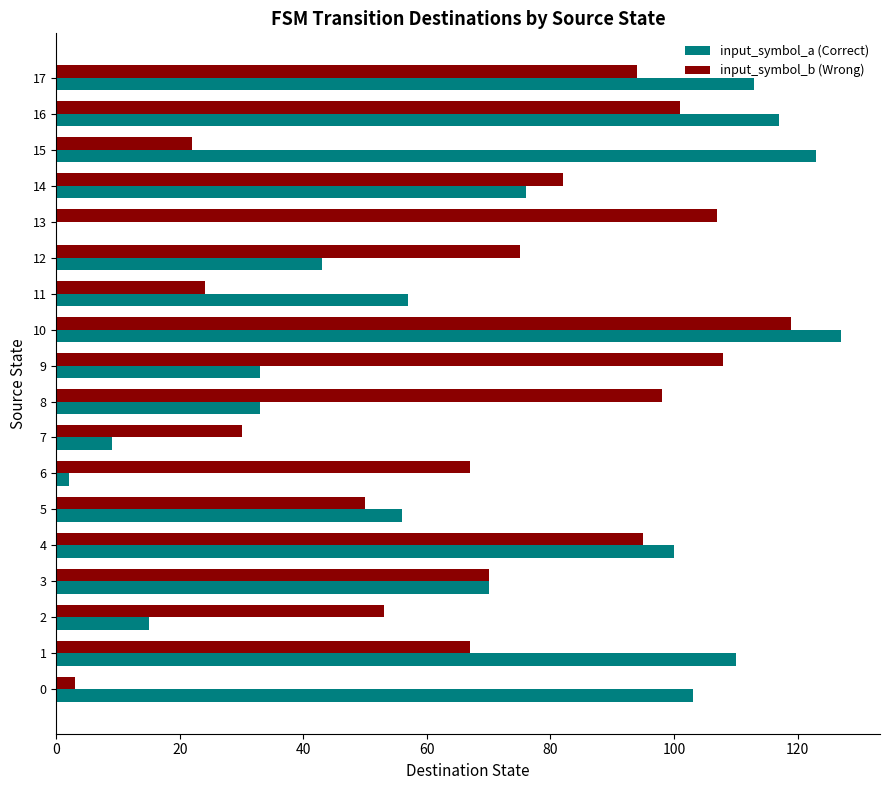

What is the maximum value shown in the chart?

127